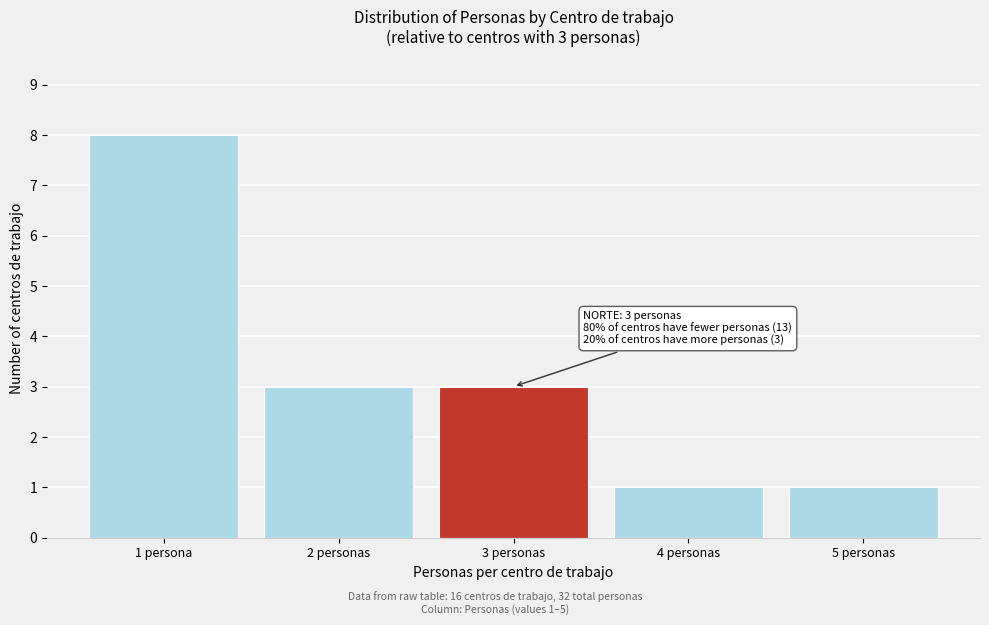

Reading right to left, list all the values displayed in this chart.

5 personas=1	4 personas=1	3 personas=3	2 personas=3	1 persona=8